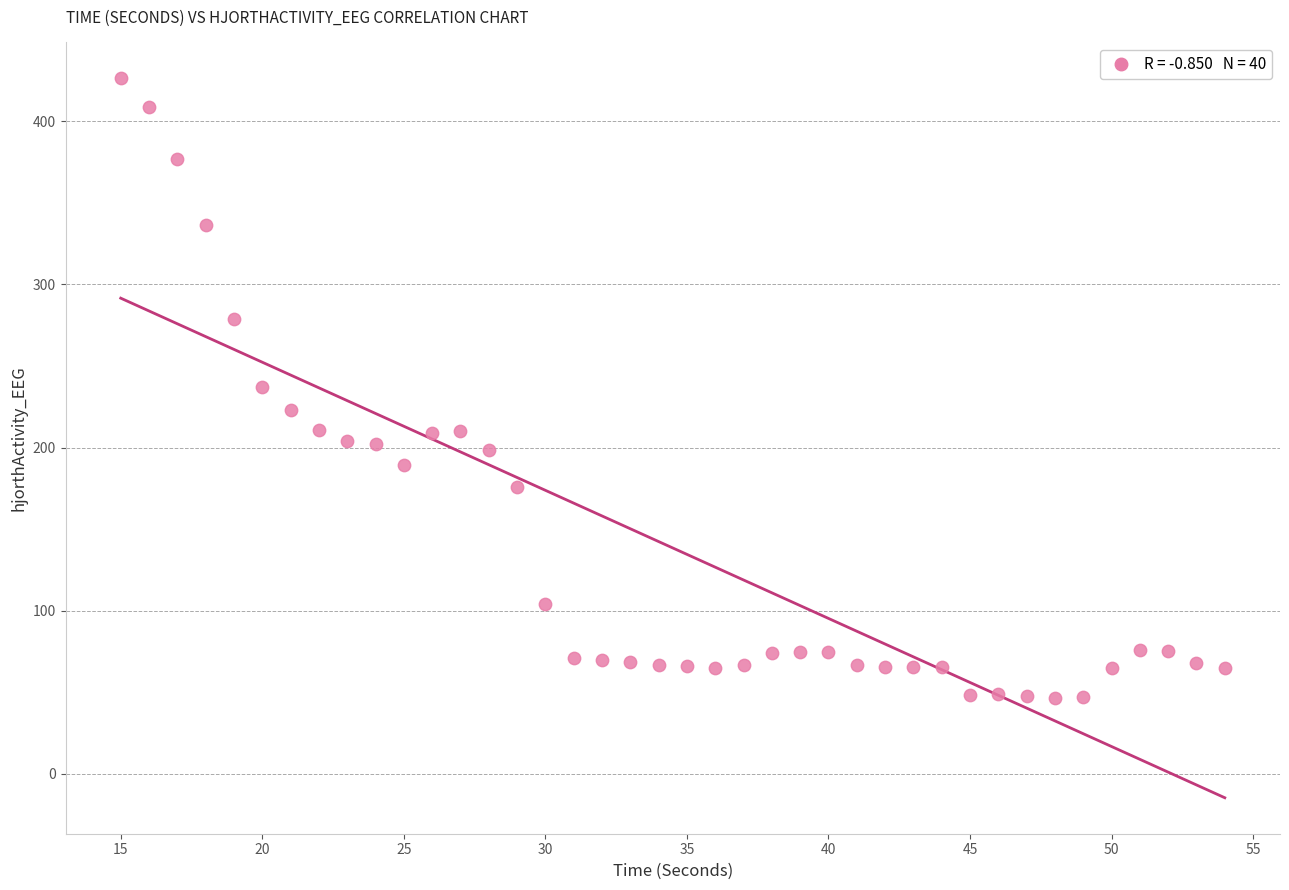

What is the range of Y values (max minus min)?

380.0